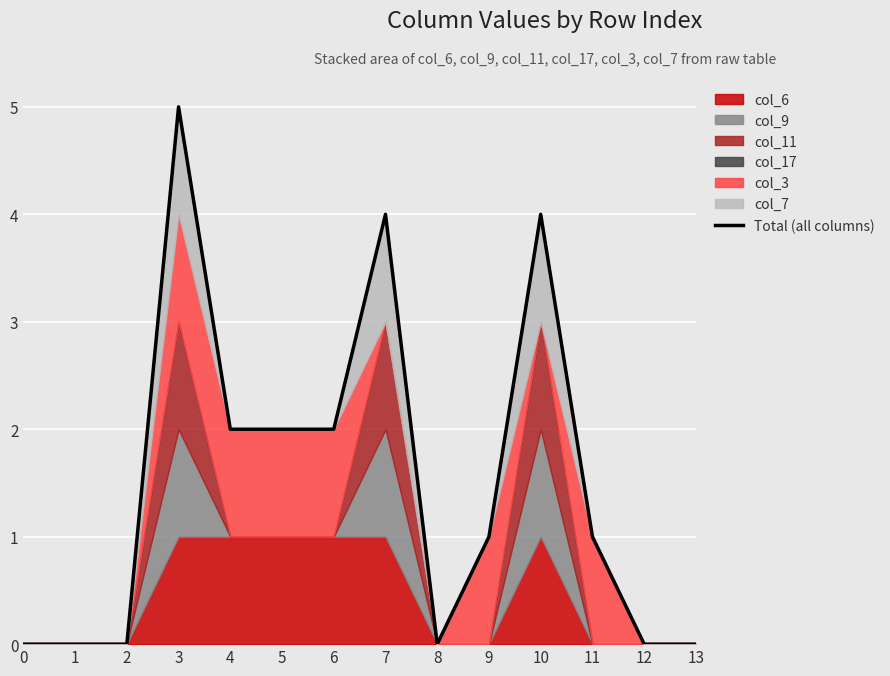

List the labels in order of value, largest first.

3, 7, 10, 4, 5, 6, 9, 11, 0, 1, 2, 8, 12, 13